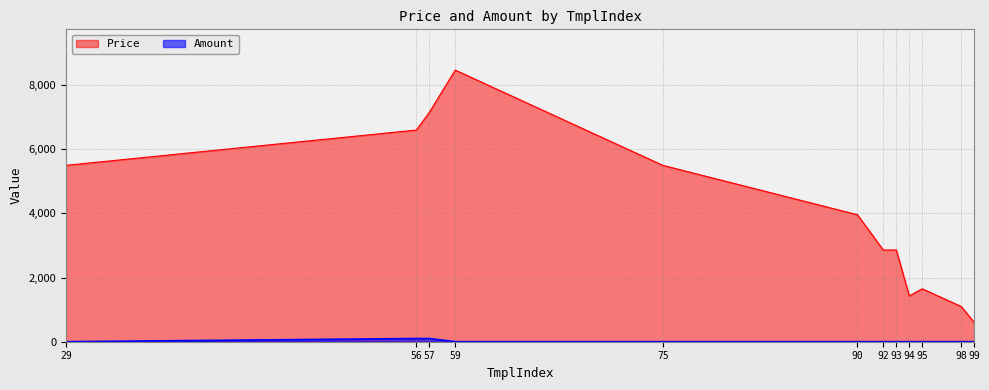

At which label is Amount closest to 50?

29